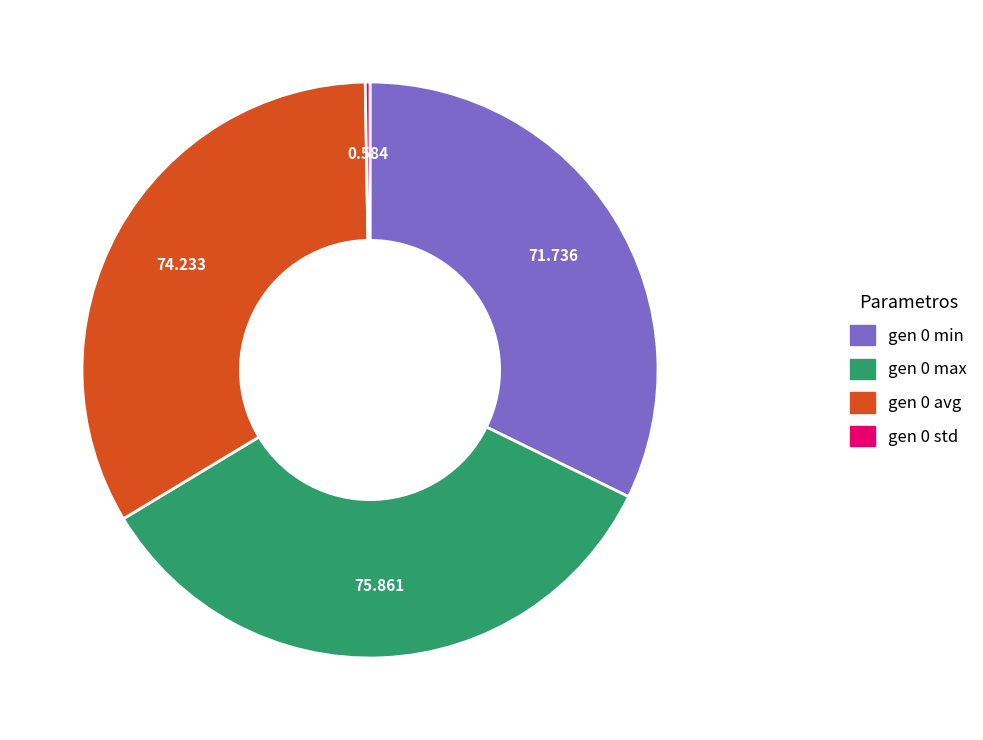

Does gen 0 min account for over 50% of the chart?

No